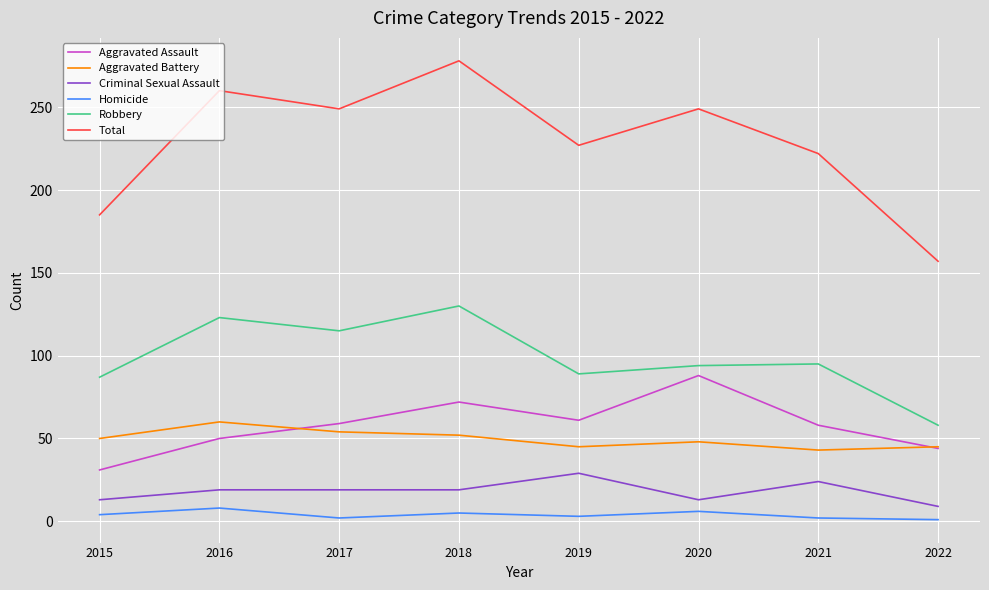

How many Aggravated Battery values are between 45 and 54?

6